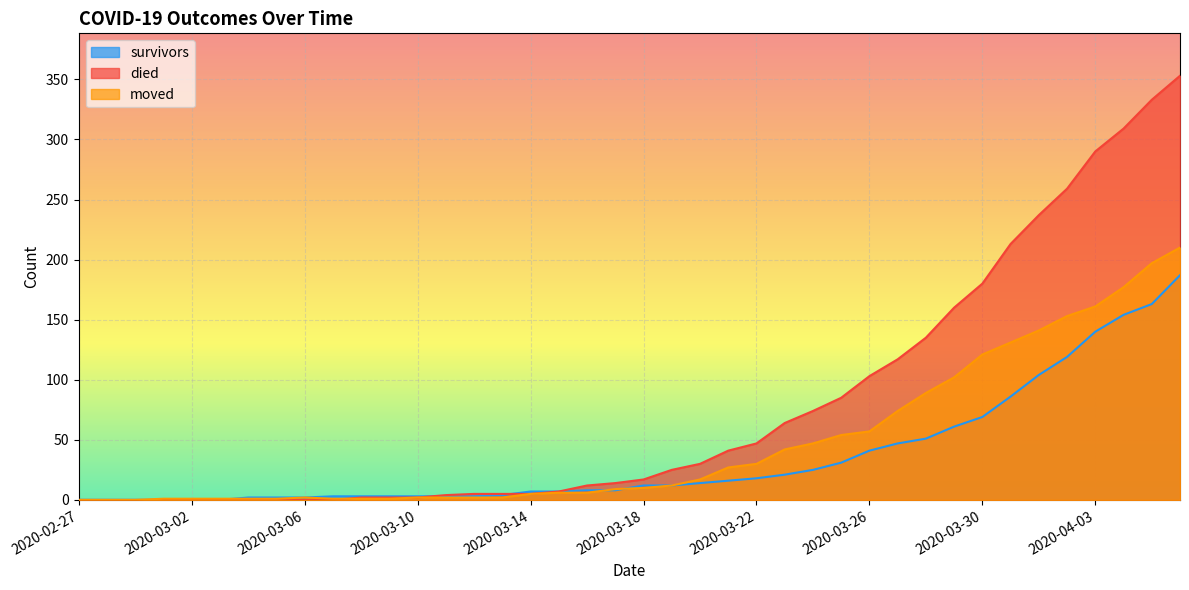

Between 2020-03-10 and 2020-03-15, which series saw the biggest shift?

died